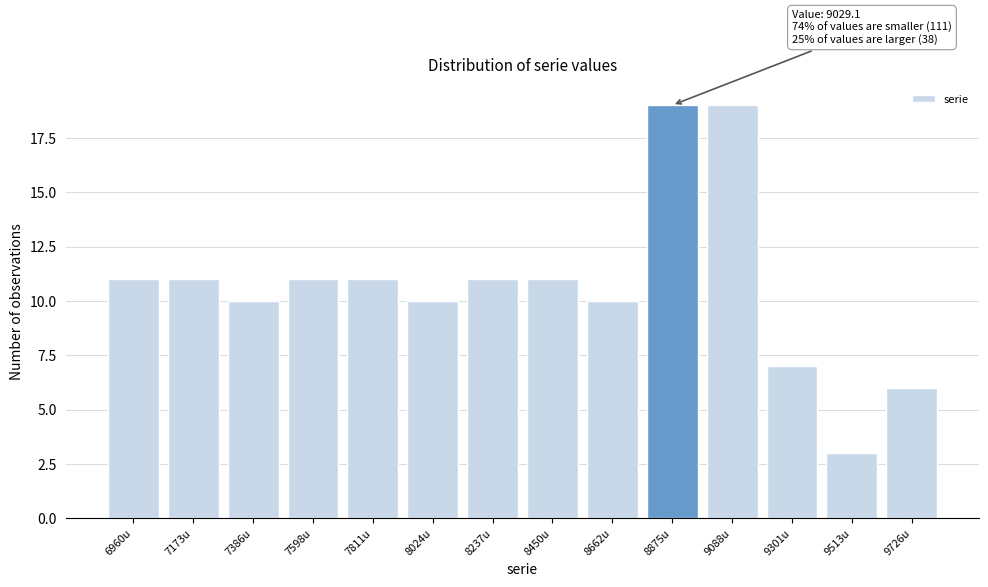

Reading right to left, list all the values displayed in this chart.

9726u=6	9513u=3	9301u=7	9088u=19	8875u=19	8662u=10	8450u=11	8237u=11	8024u=10	7811u=11	7598u=11	7386u=10	7173u=11	6960u=11